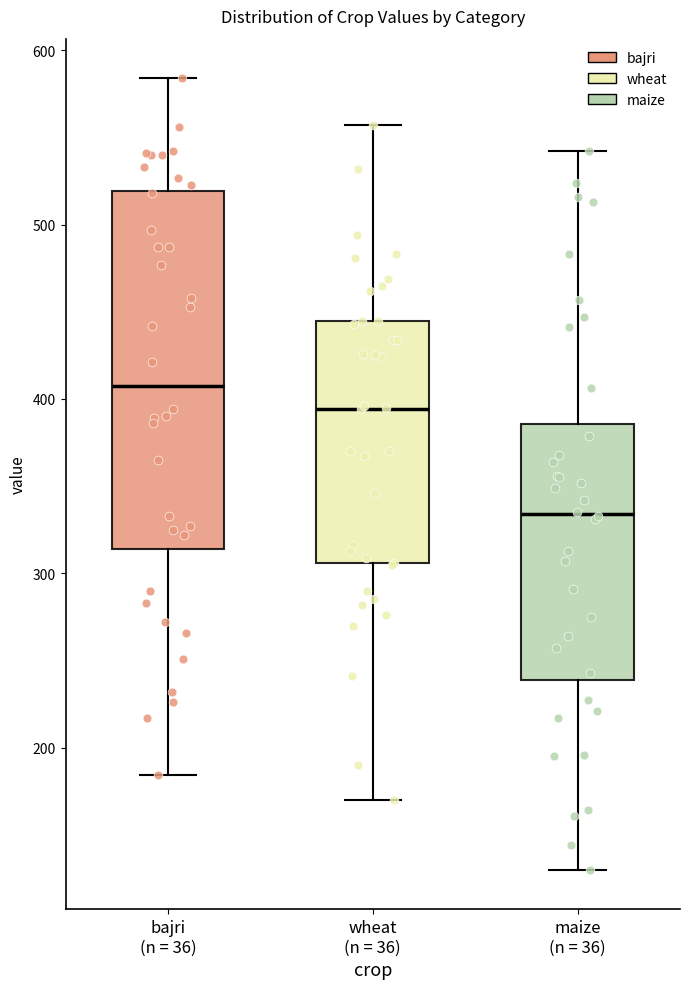

Reading left to right, transcribe this box plot: for each box, give where its median line is, the range the box spans, and where its two whiskers end, as read against the y-axis. The values are not printed on the chart, so give them approximately, as read against the axis.

bajri (n = 36): median 410, box 310 to 520, whiskers 180 to 580
wheat (n = 36): median 390, box 310 to 450, whiskers 170 to 560
maize (n = 36): median 330, box 240 to 390, whiskers 130 to 540